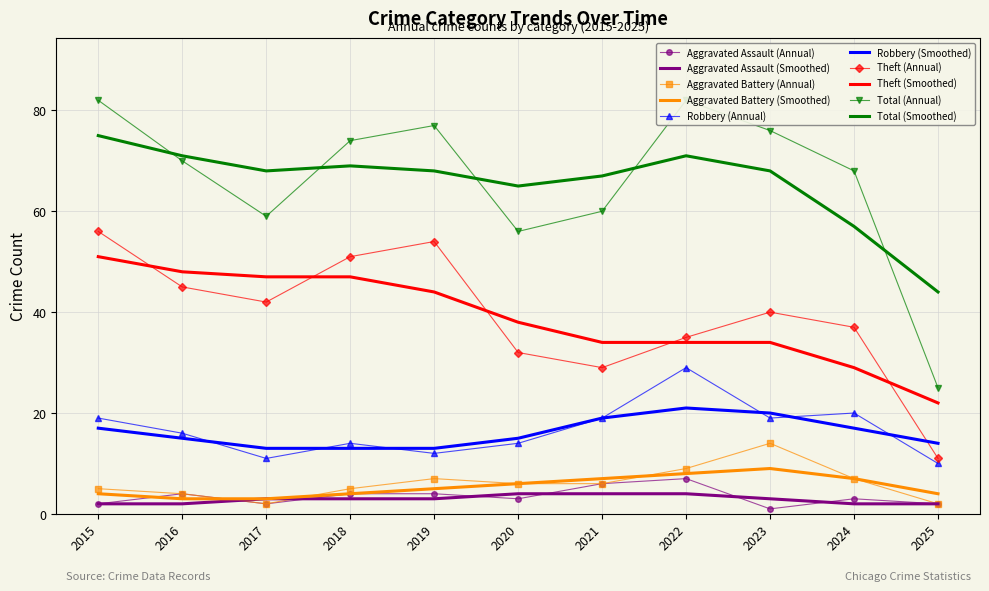

True or false: Aggravated Battery and Theft cross at least once.

False